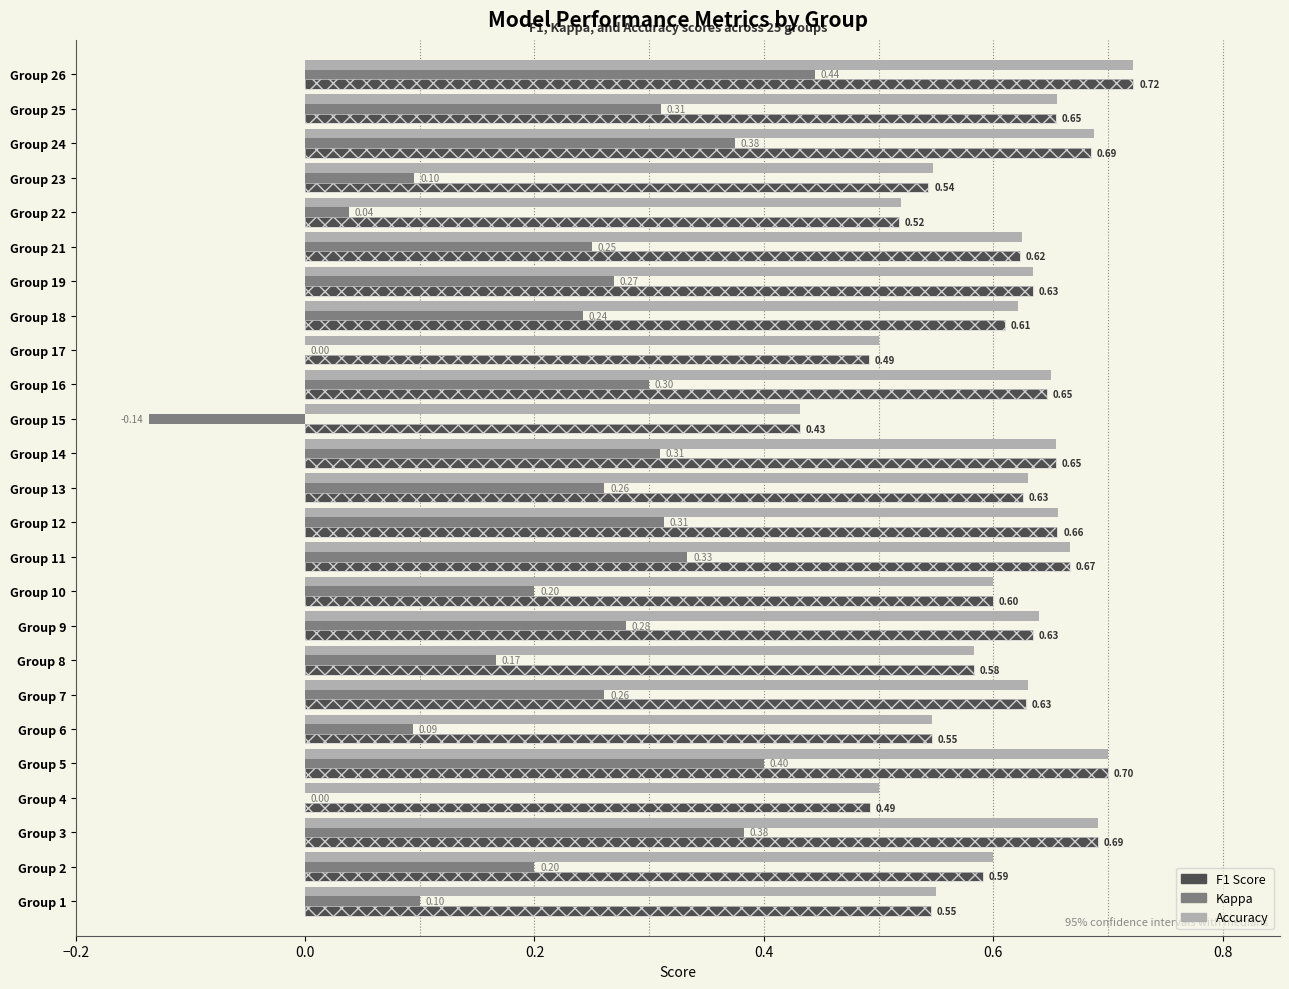

What is the sum of all f1 values?

15.2